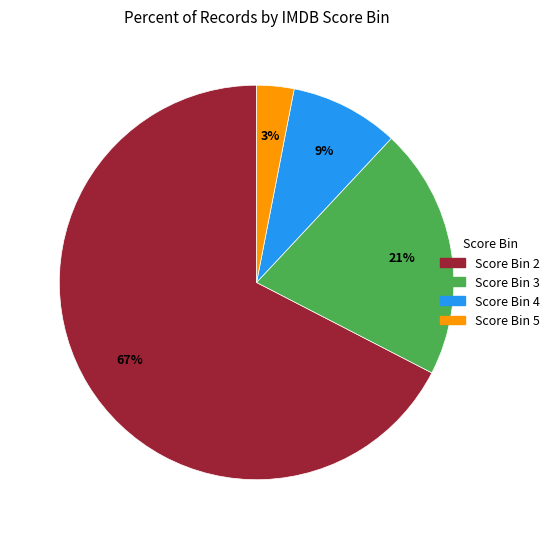

To the nearest percent, what is the difference between the largest and smallest slice percentages?

64%